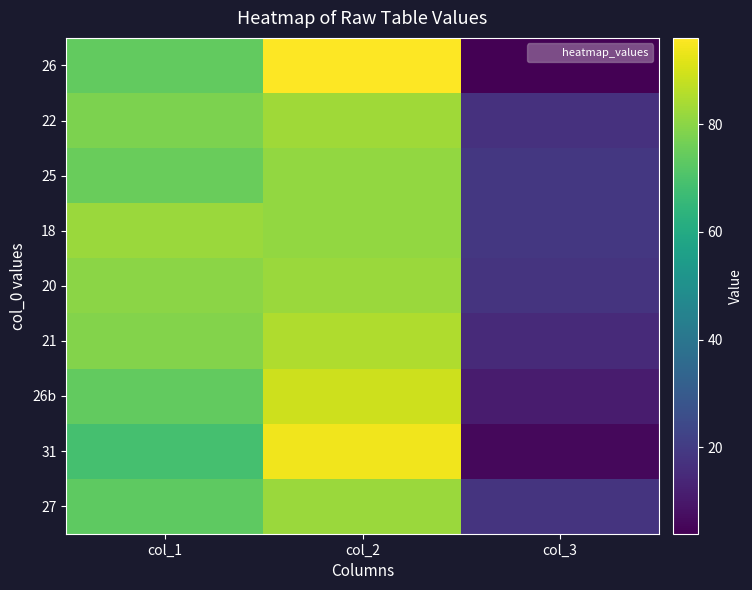

Which series has the widest spread of values?

26